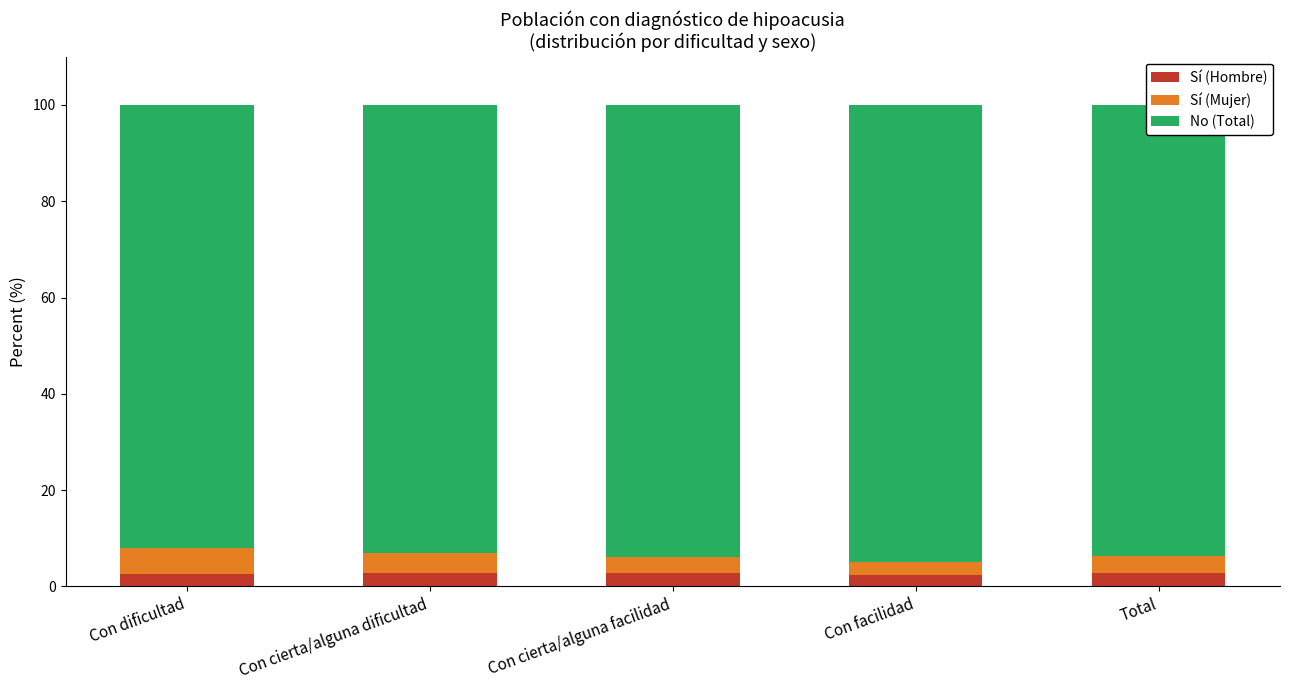

How many series are shown in this chart?

3